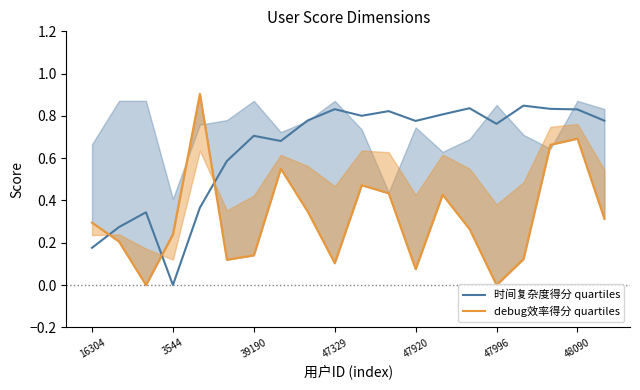

True or false: 时间复杂度得分 quartiles and debug效率得分 quartiles cross at least once.

True